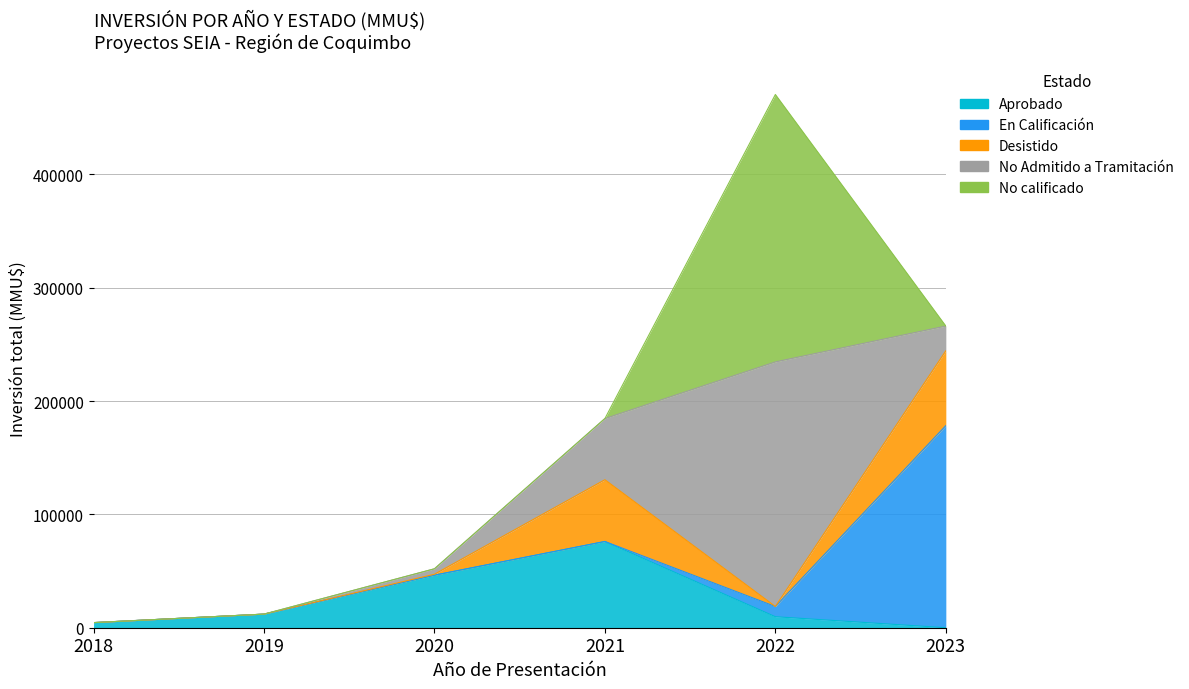

At which label is Aprobado closest to 38050?

2020